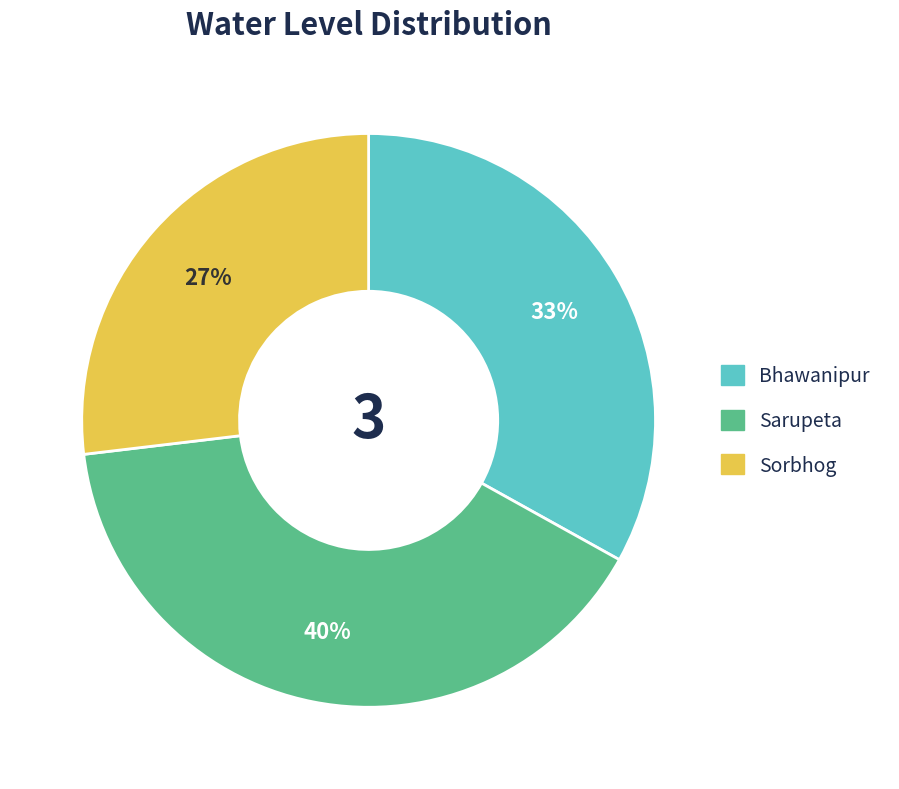

Do Sorbhog and Bhawanipur together represent more than half of the pie?

Yes